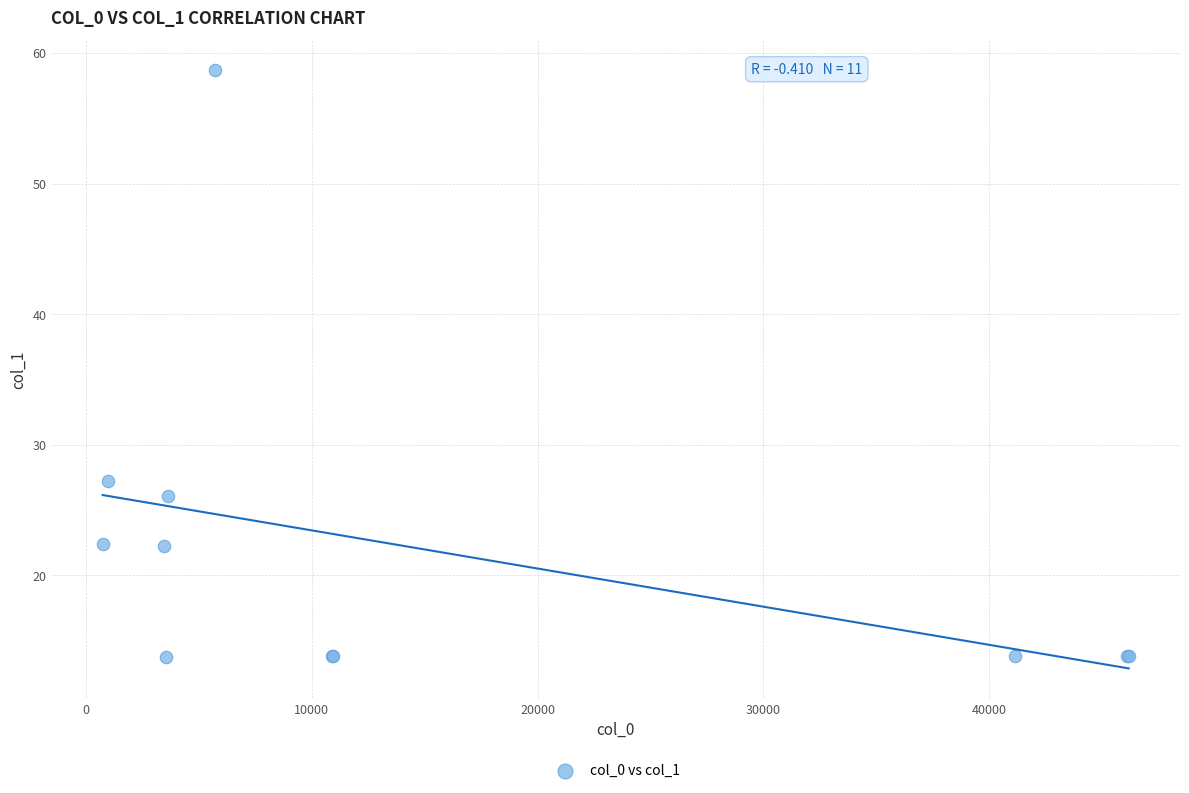

What Y value in the scatter plot is closest to 36?

27.2